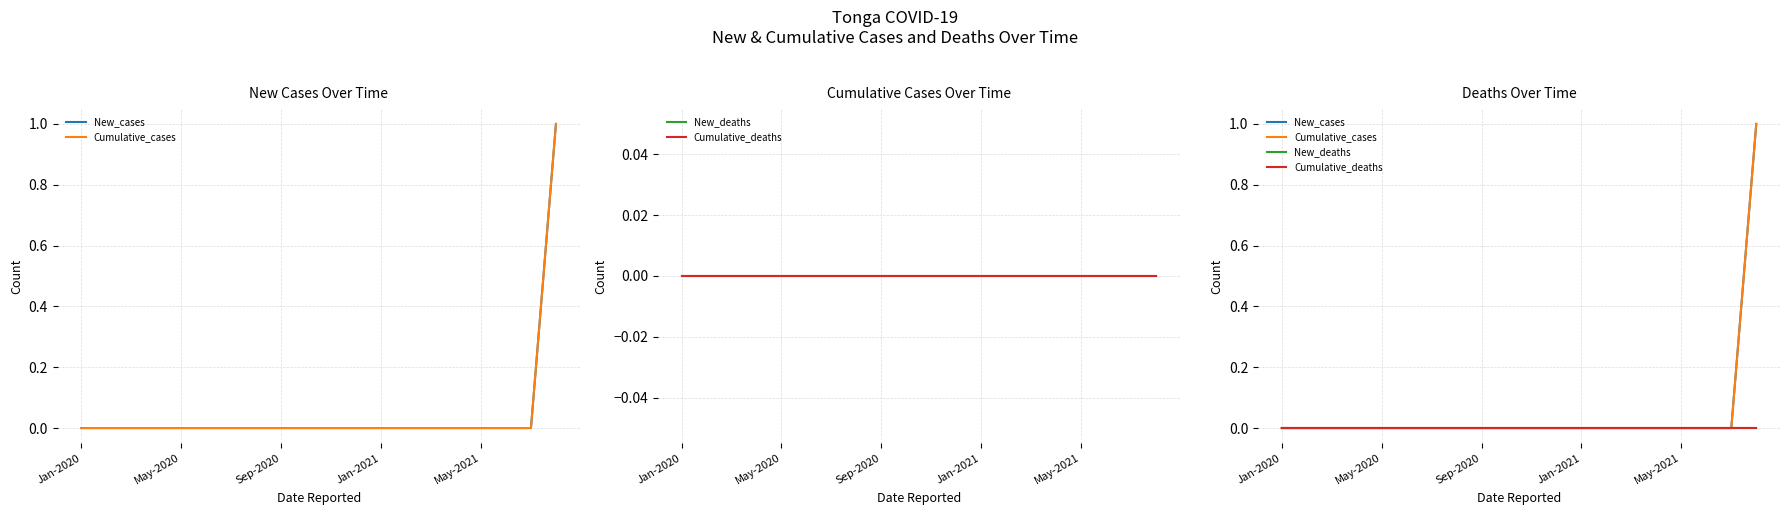

Is it true that New_deaths equals 0 at 14?

True